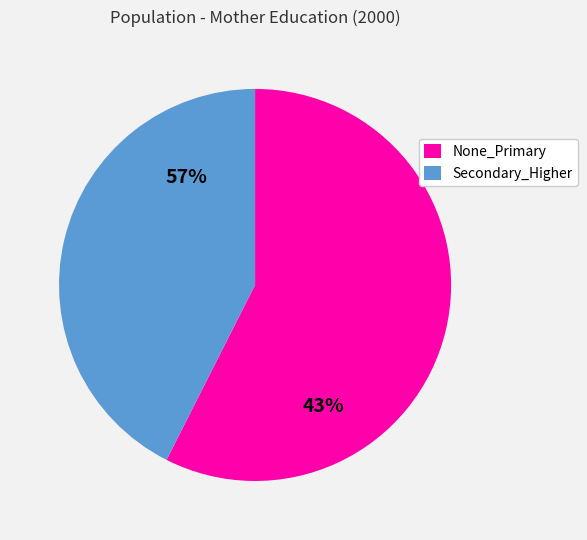

Is Secondary_Higher the majority of the pie?

No